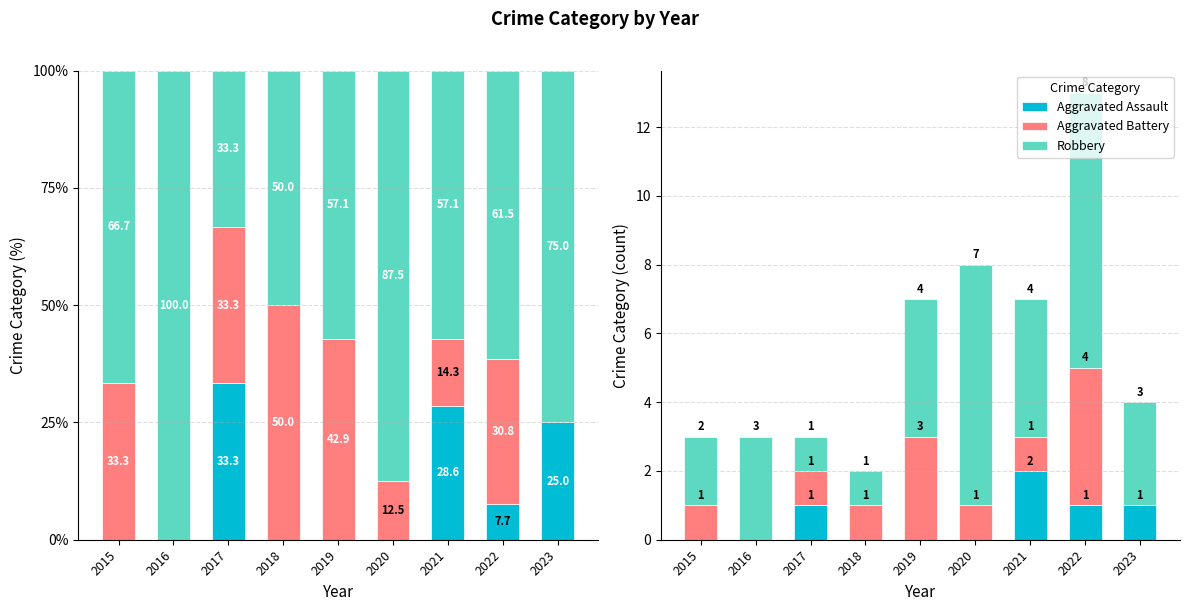

What is the total value across all series at 2021?

7